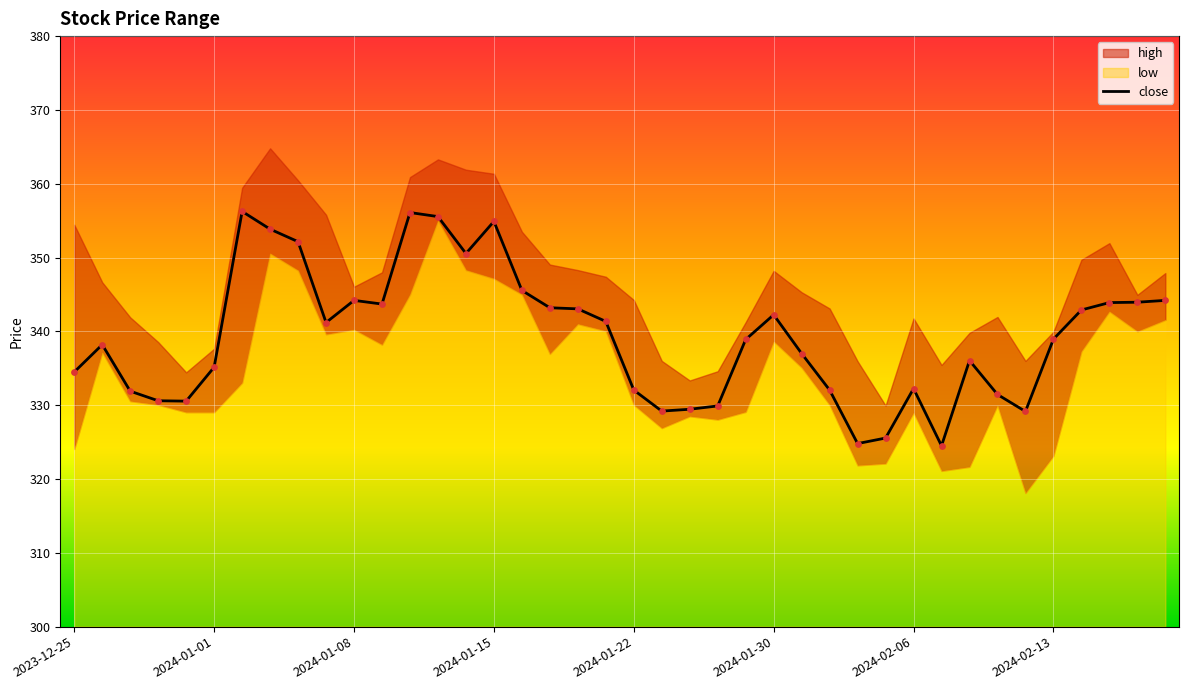

The value of close at 2023-12-25 is 334.5. True or false?

True